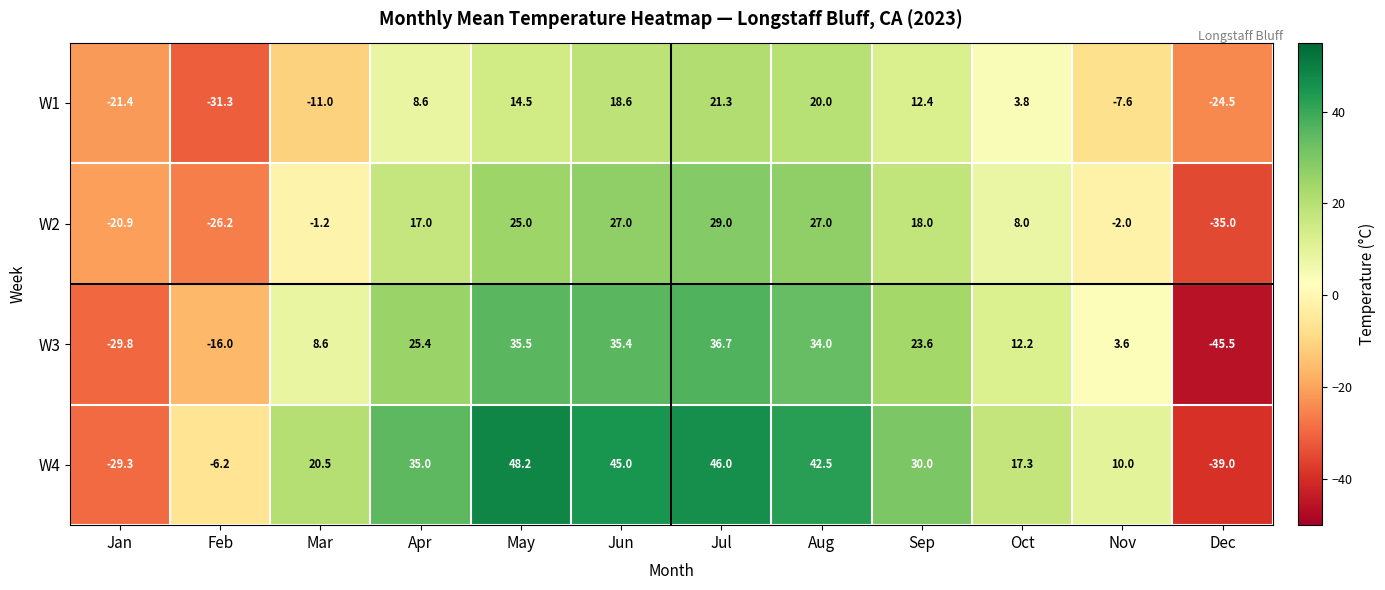

Between Feb and Mar, which series saw the biggest shift?

W4